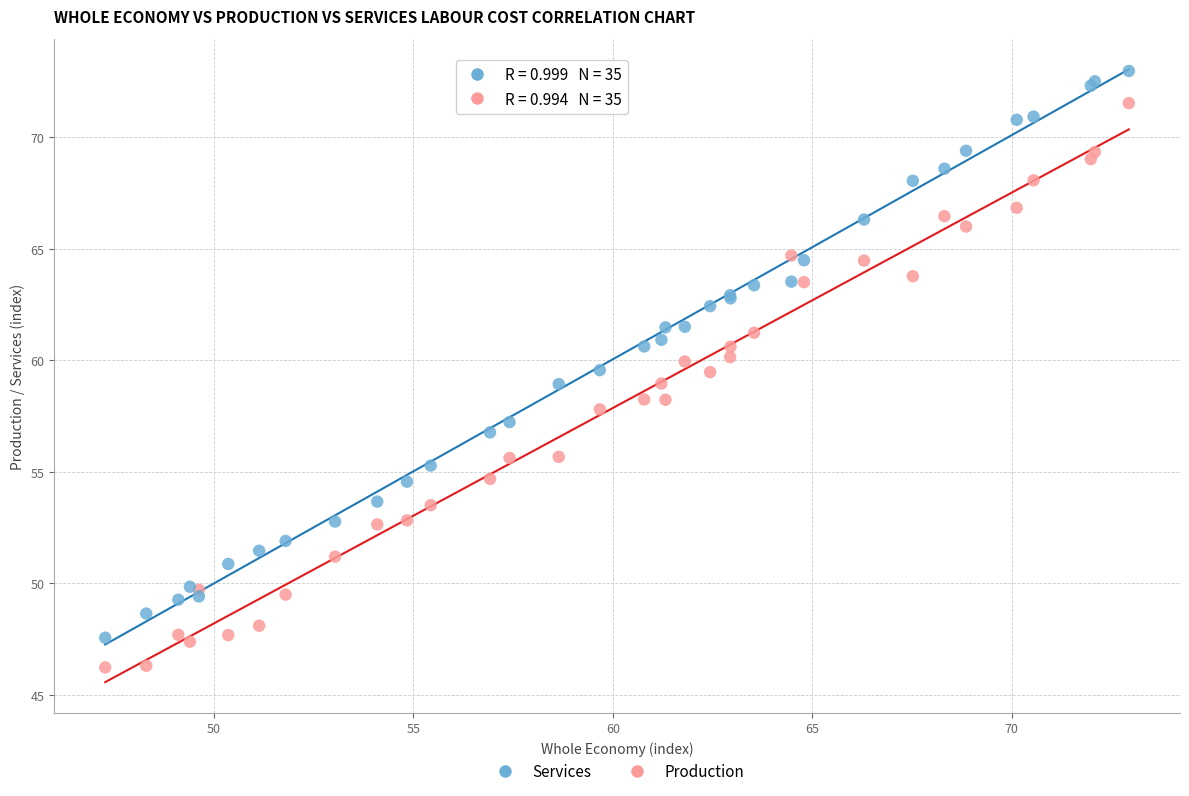

What are all the series names shown in the legend?

Services, Production